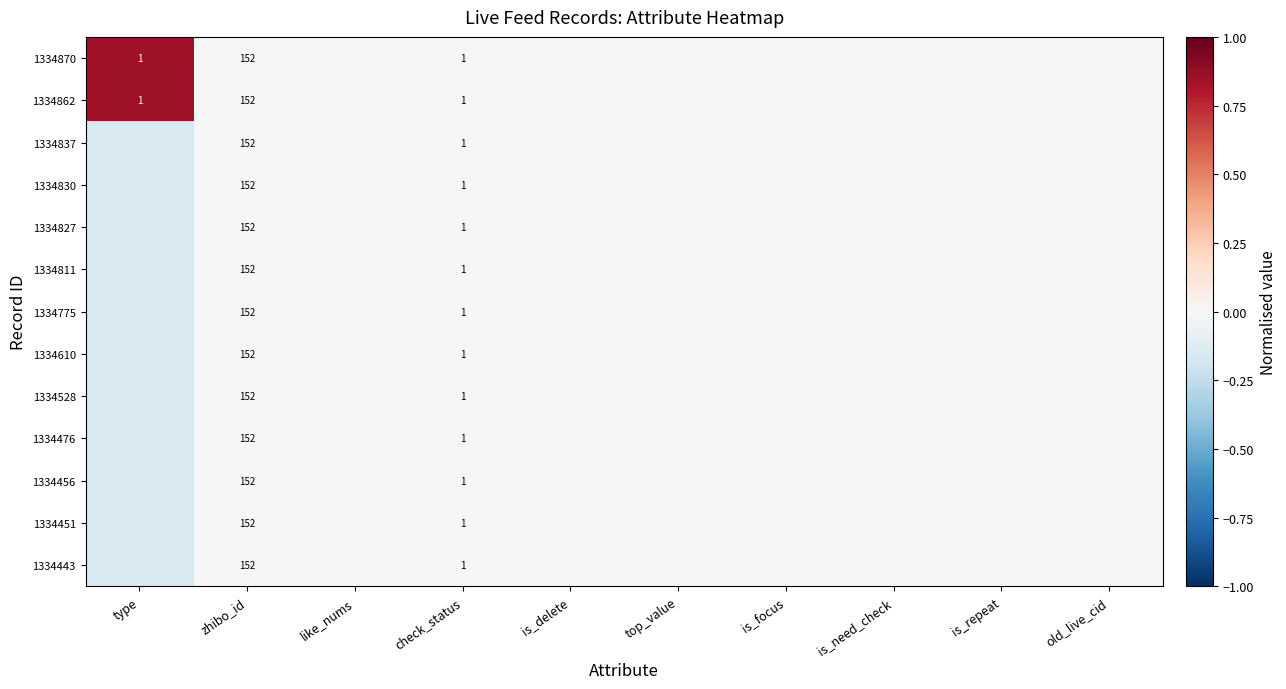

Count the number of data series in this chart.

13